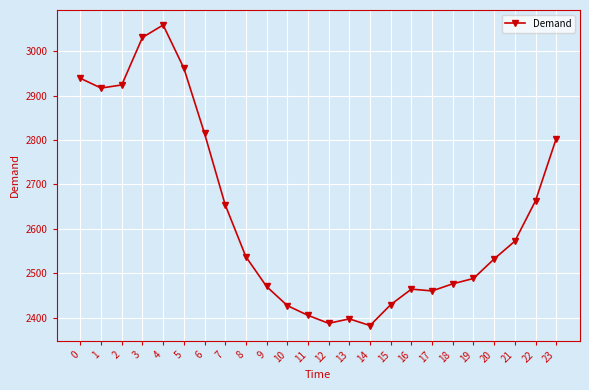

Is it true that the value at 4 is 3059?

True